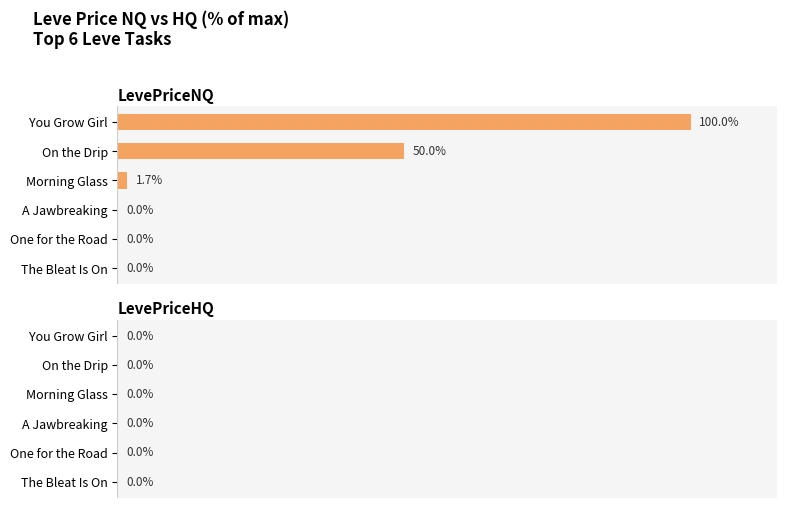

How many bars are there in each group?

2